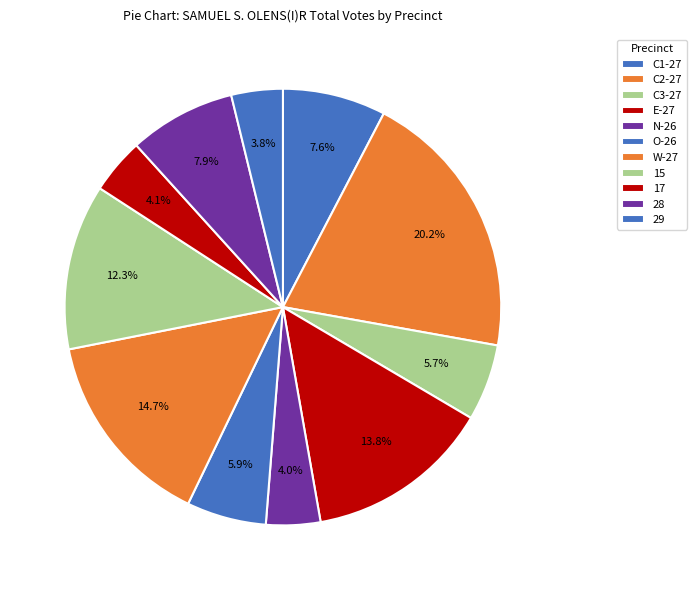

Count the number of slices in the pie.

11